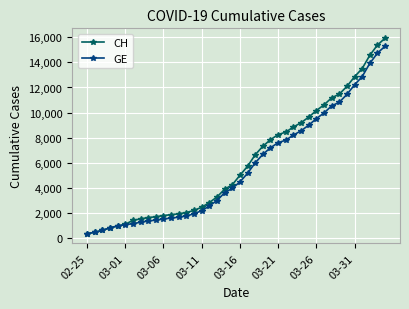

What is the greatest value displayed?

15926